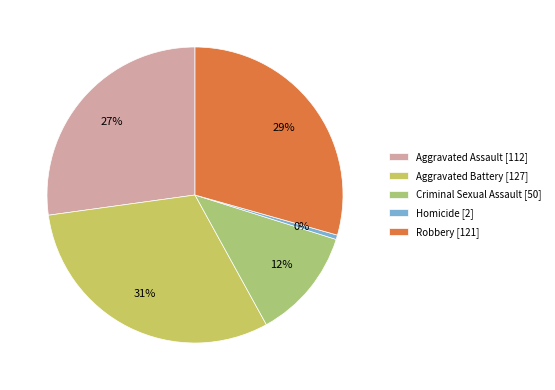

Does any single category account for the majority?

No